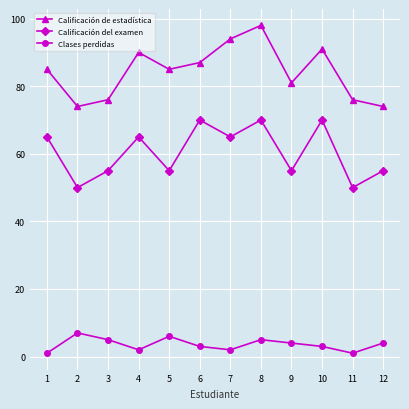

Does the chart have visible grid lines?

Yes